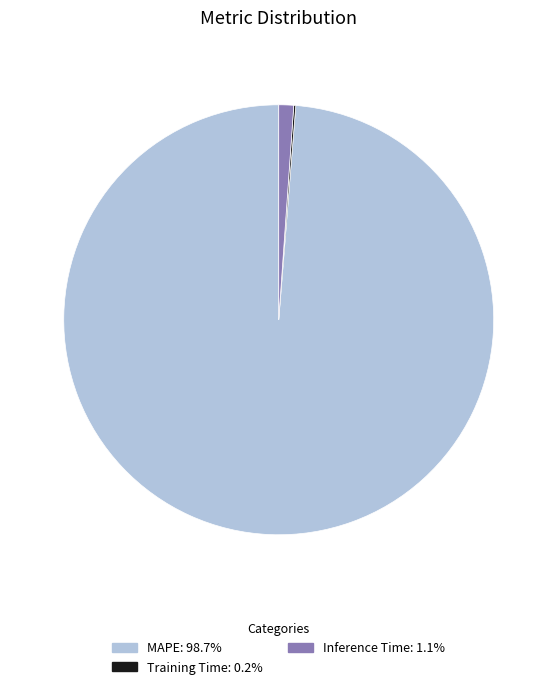

Is there any slice that represents more than half of the pie?

Yes